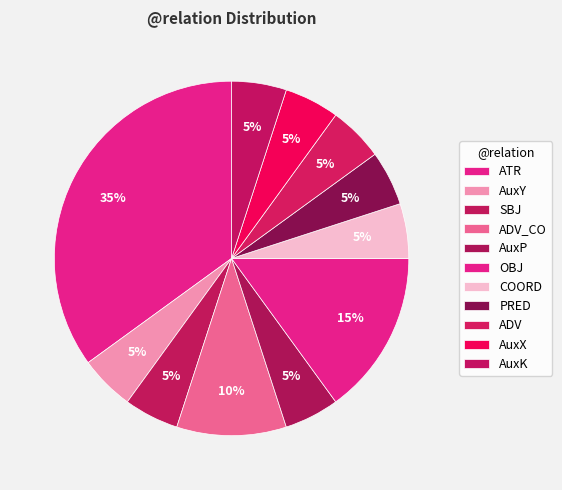

Is there a majority slice in this chart?

No